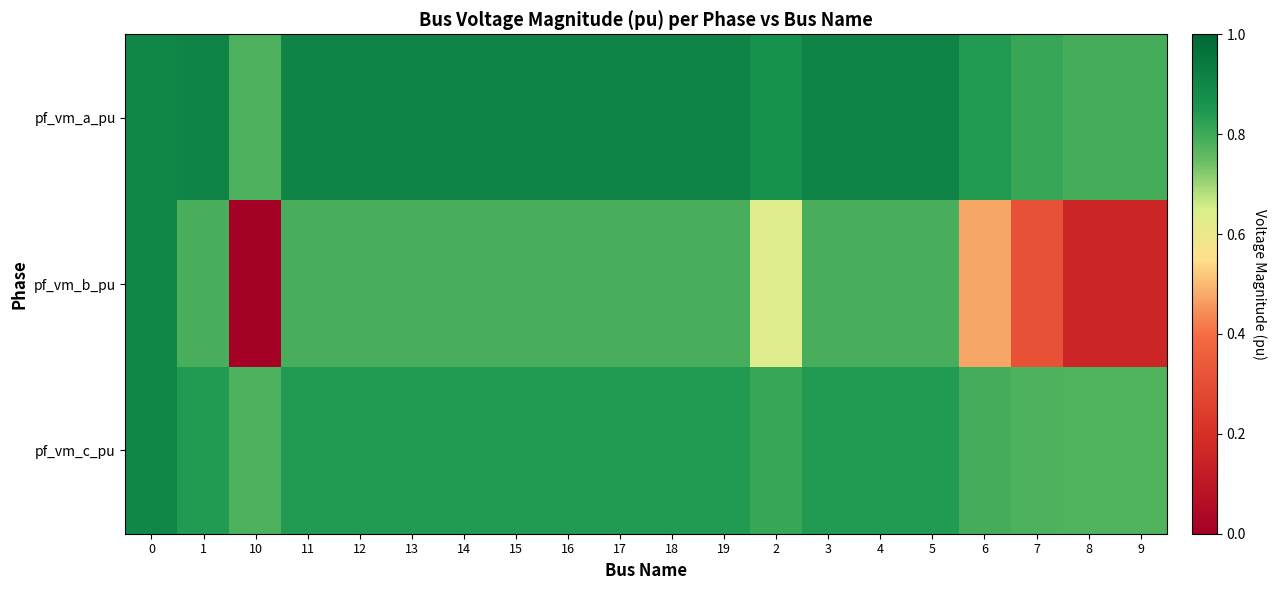

What is the difference between the highest and lowest values at 19?

0.1